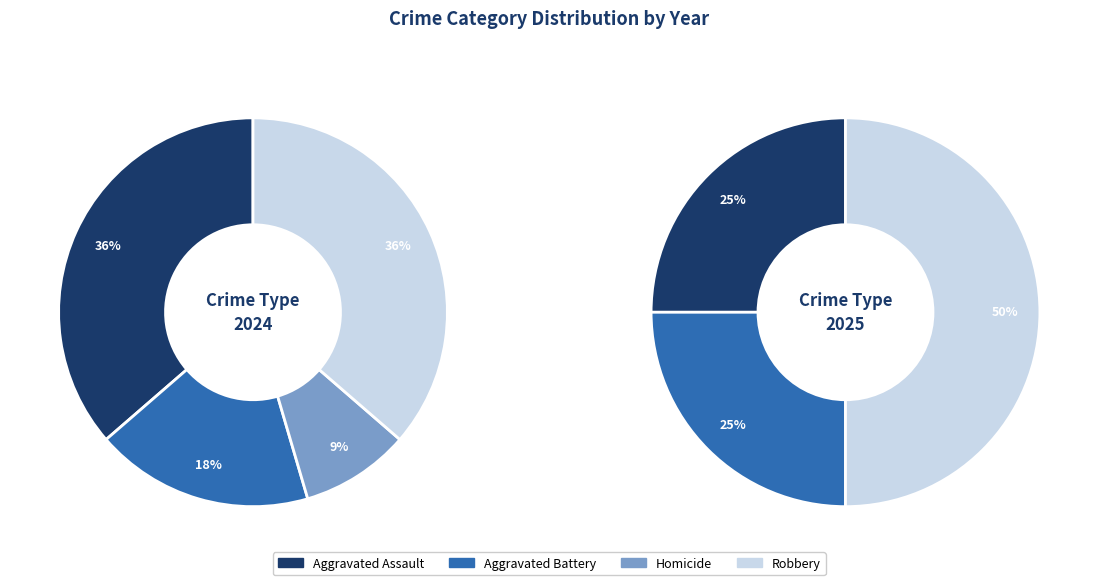

To the nearest percent, what portion does Homicide represent?

9%